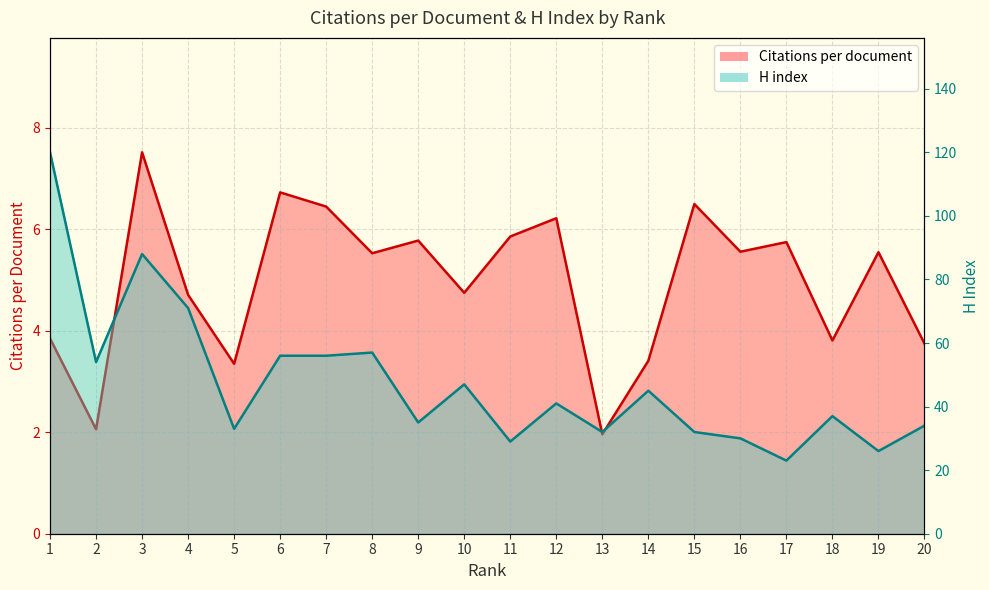

How many data points in Citations per document are above 5?

11